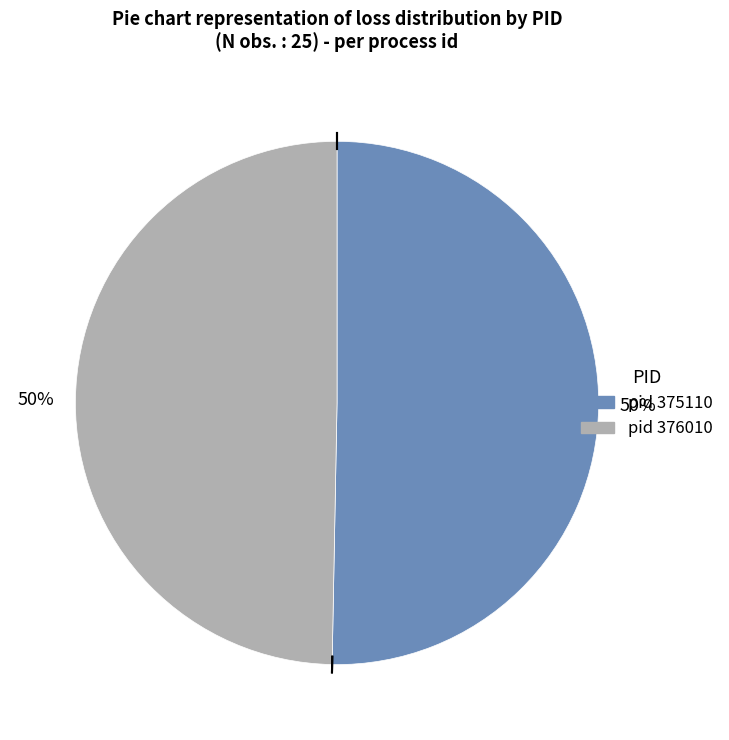

To the nearest percent, what is the average slice percentage?

50%